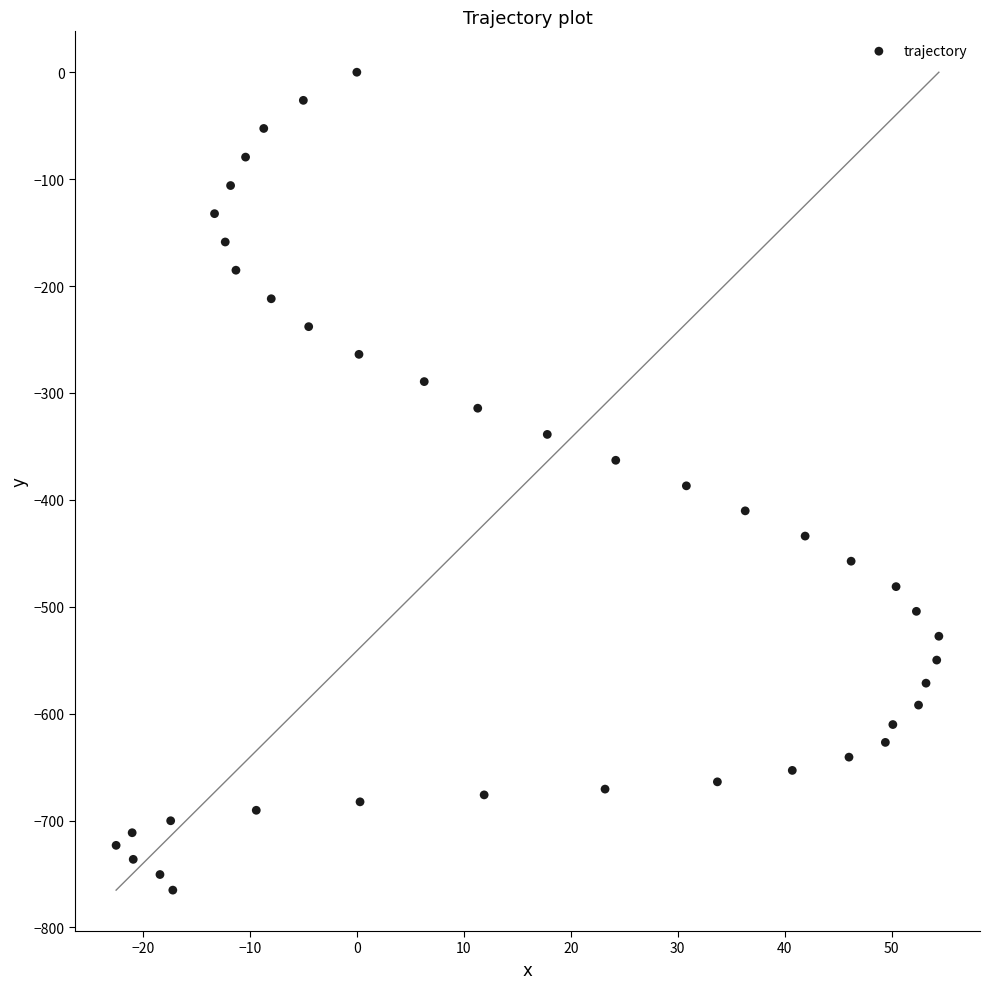

What is the range of Y values (max minus min)?

765.1